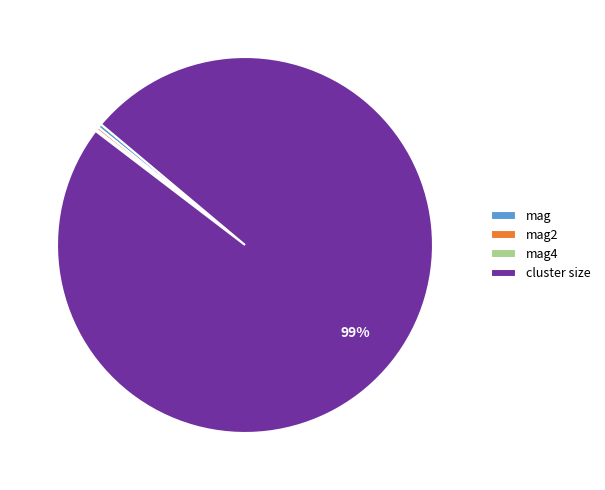

Is it true that cluster size is 89% of the pie?

False